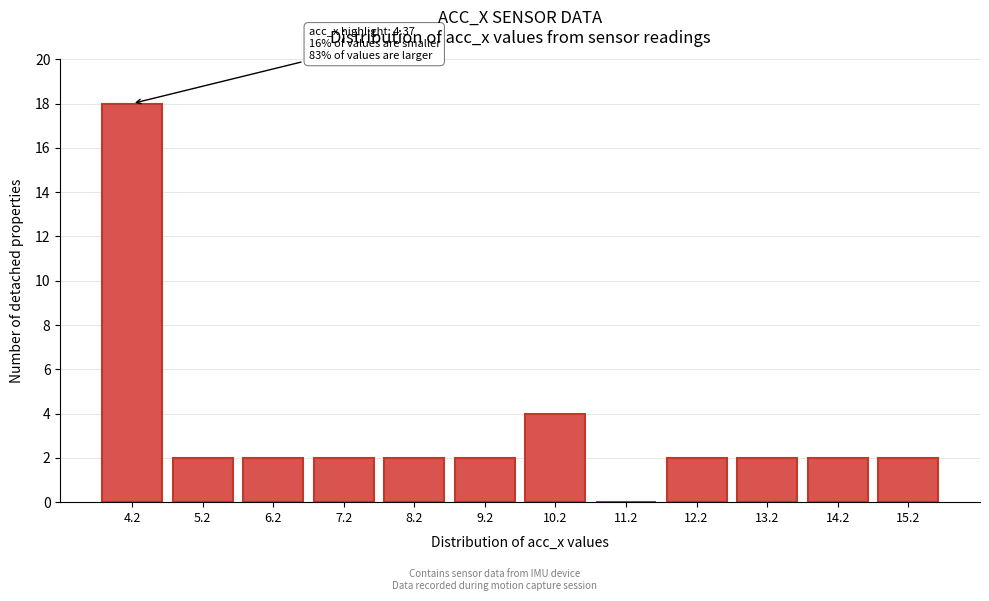

Reading left to right, what are all the values shown in this chart?

4.2=18	5.2=2	6.2=2	7.2=2	8.2=2	9.2=2	10.2=4	11.2=0	12.2=2	13.2=2	14.2=2	15.2=2